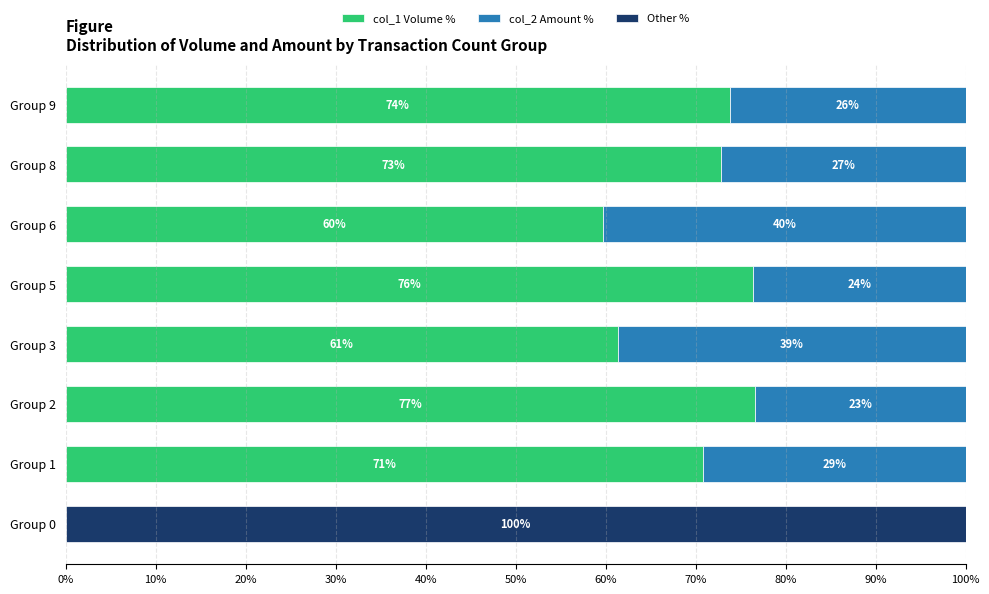

What are all the series names shown in the legend?

col_1 Volume %, col_2 Amount %, Other %